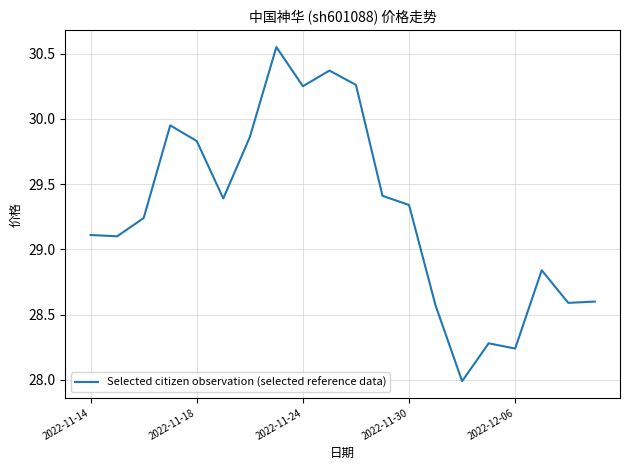

What is the difference between the maximum and minimum values?

2.6